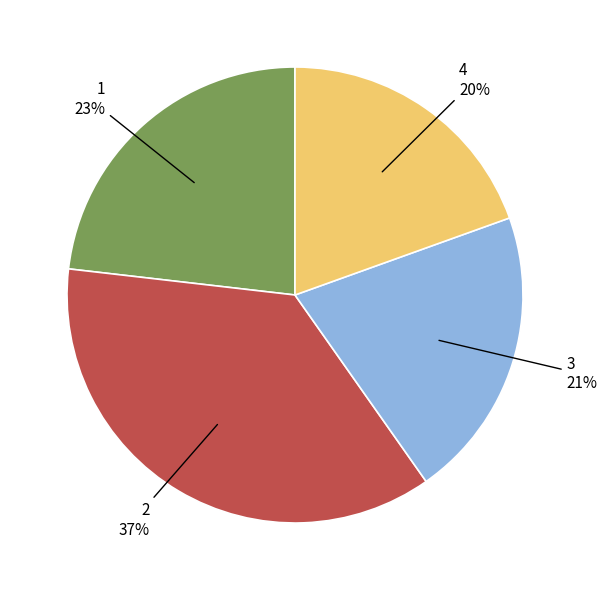

Does any single category account for the majority?

No